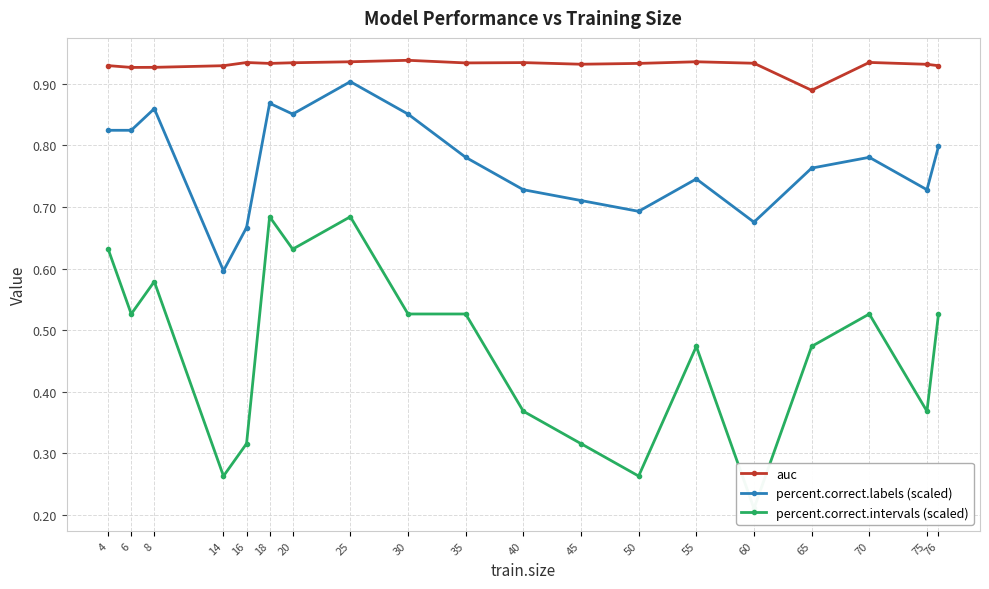

How many percent.correct.labels (scaled) values are between 0 and 1?

19